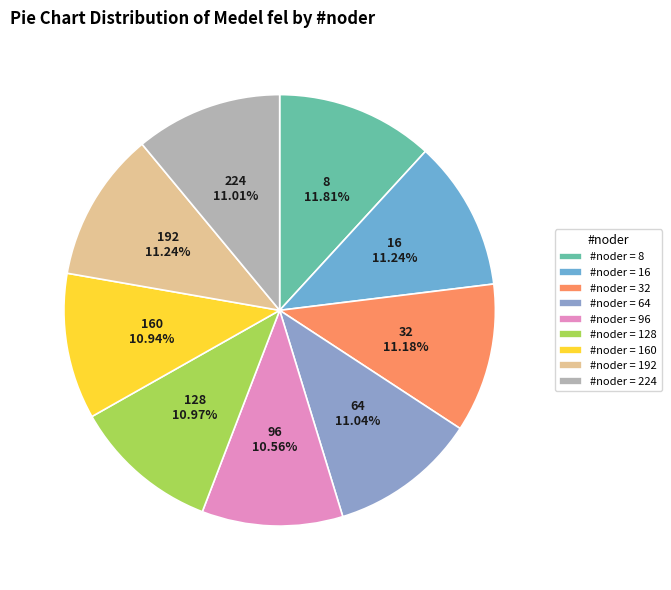

What percentage is NOT represented by 192?

88.8%